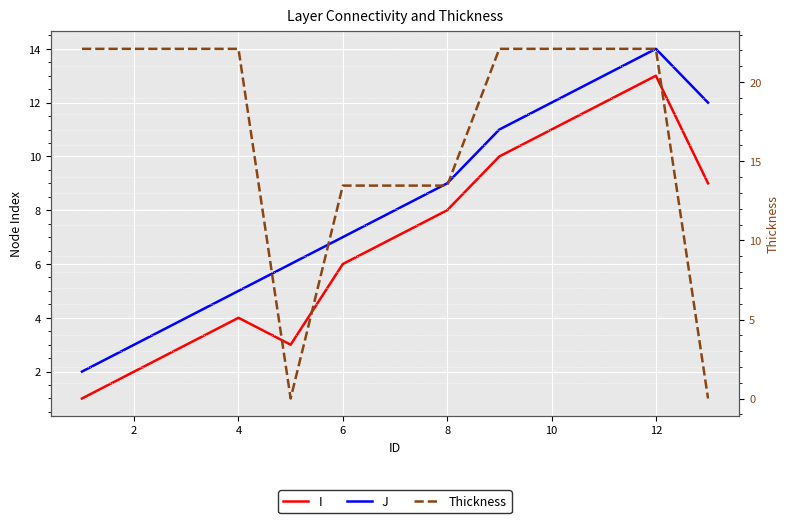

Is it true that J equals 4.9 at 12?

False